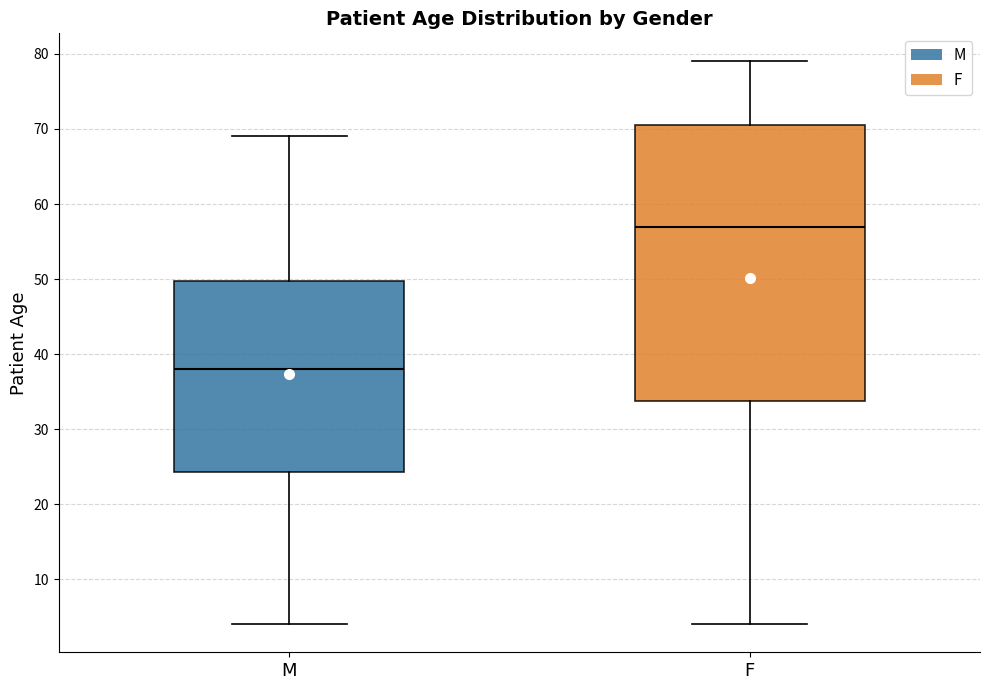

Which box's median line is the highest?

F